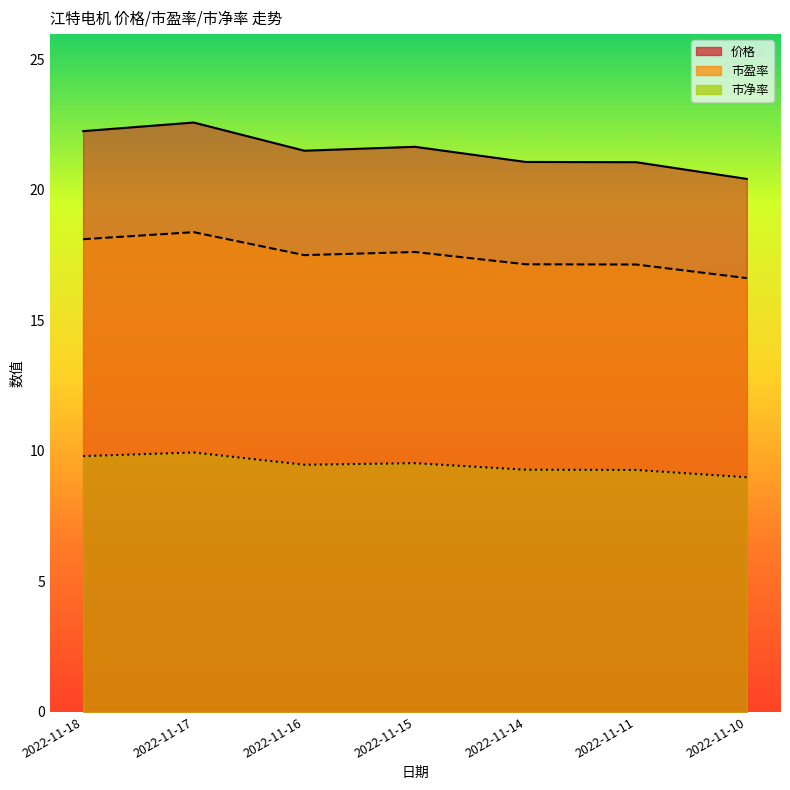

Does the chart display data point markers on the line(s)?

No